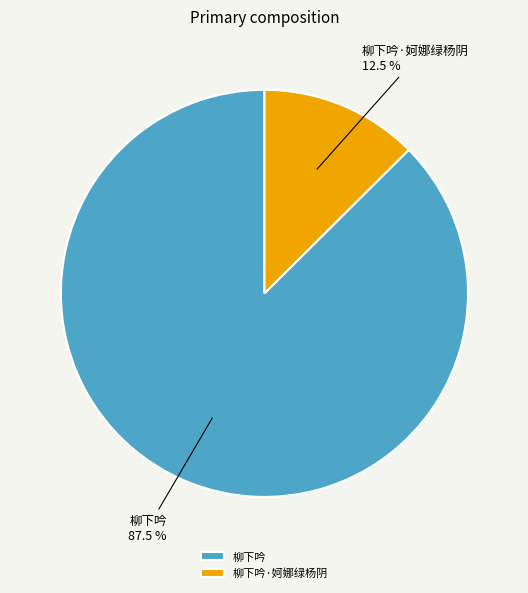

To the nearest percent, what is the difference between the largest and smallest slice percentages?

75%